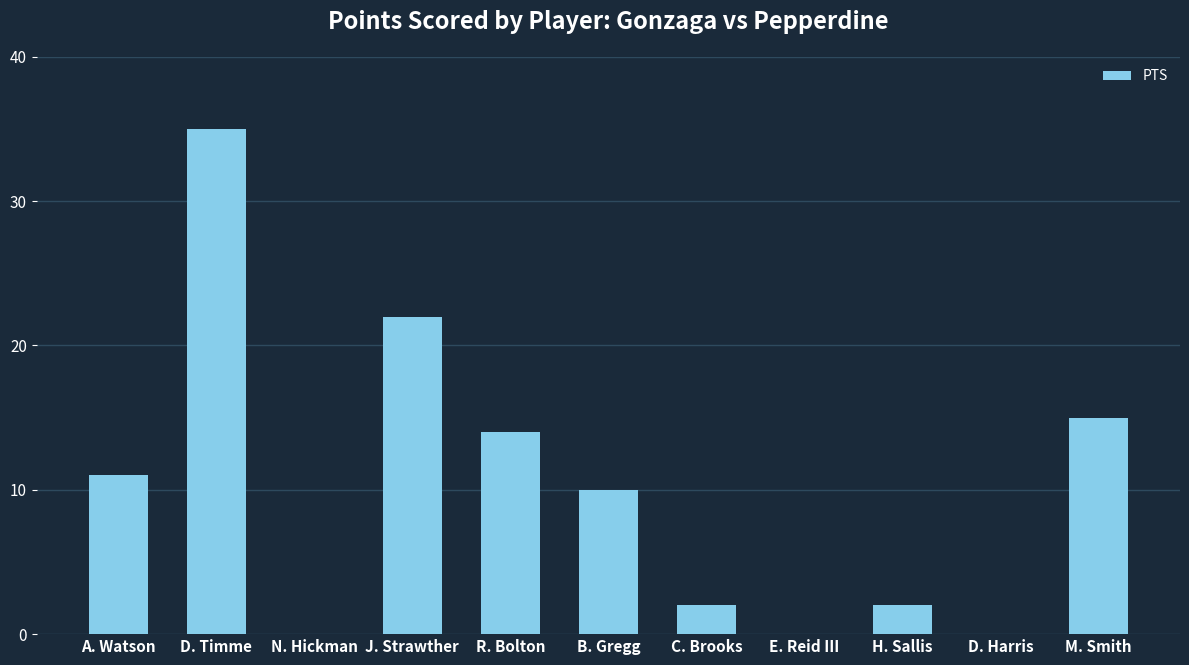

Reading left to right, extract all data points from this chart.

A. Watson=11	D. Timme=35	N. Hickman=0	J. Strawther=22	R. Bolton=14	B. Gregg=10	C. Brooks=2	E. Reid III=0	H. Sallis=2	D. Harris=0	M. Smith=15